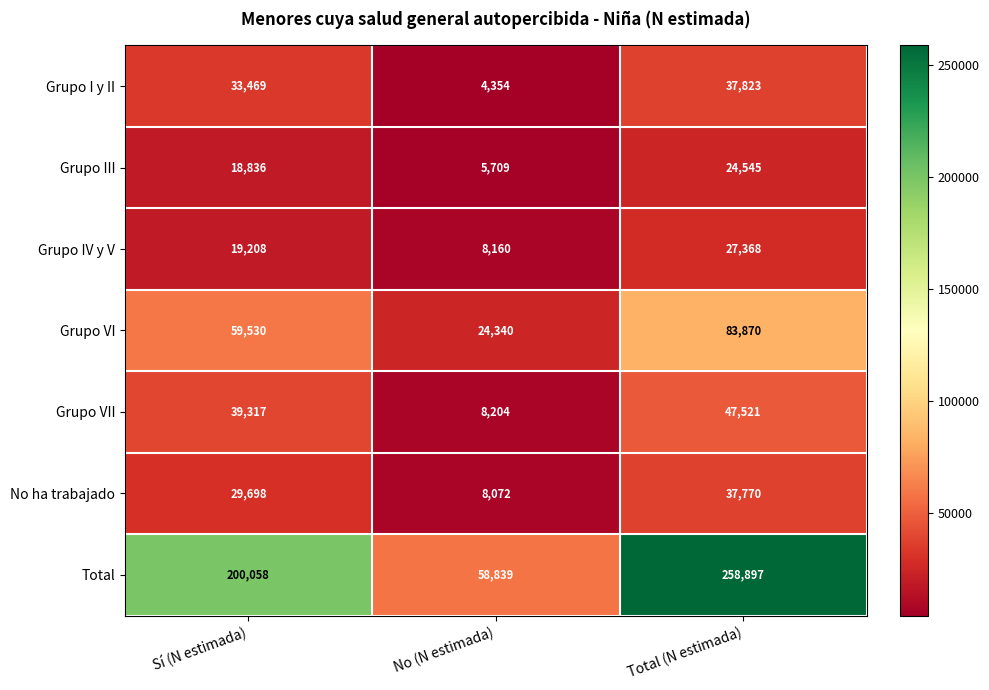

Is it true that Grupo VI equals 14419 at No (N estimada)?

False